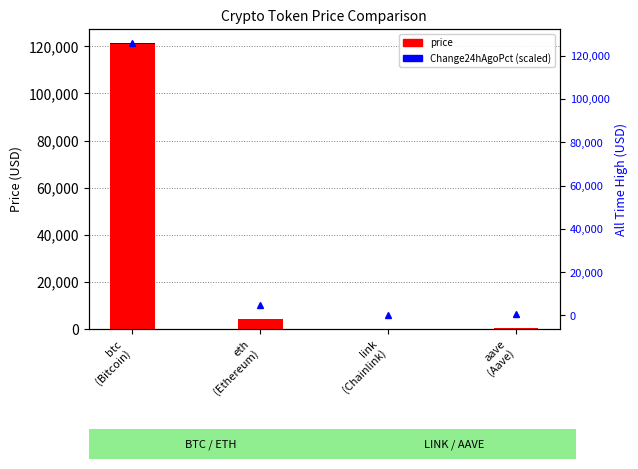

What are all the series names shown in the legend?

price, Change24hAgoPct (scaled)